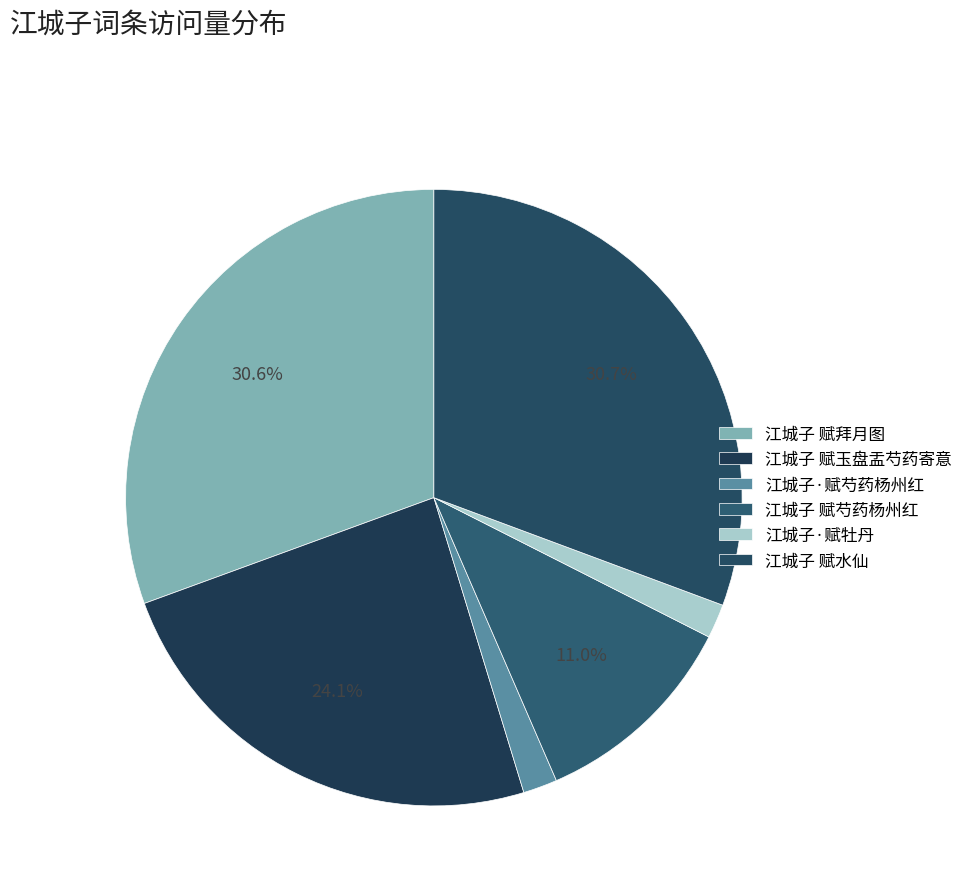

Count the number of slices in the pie.

6